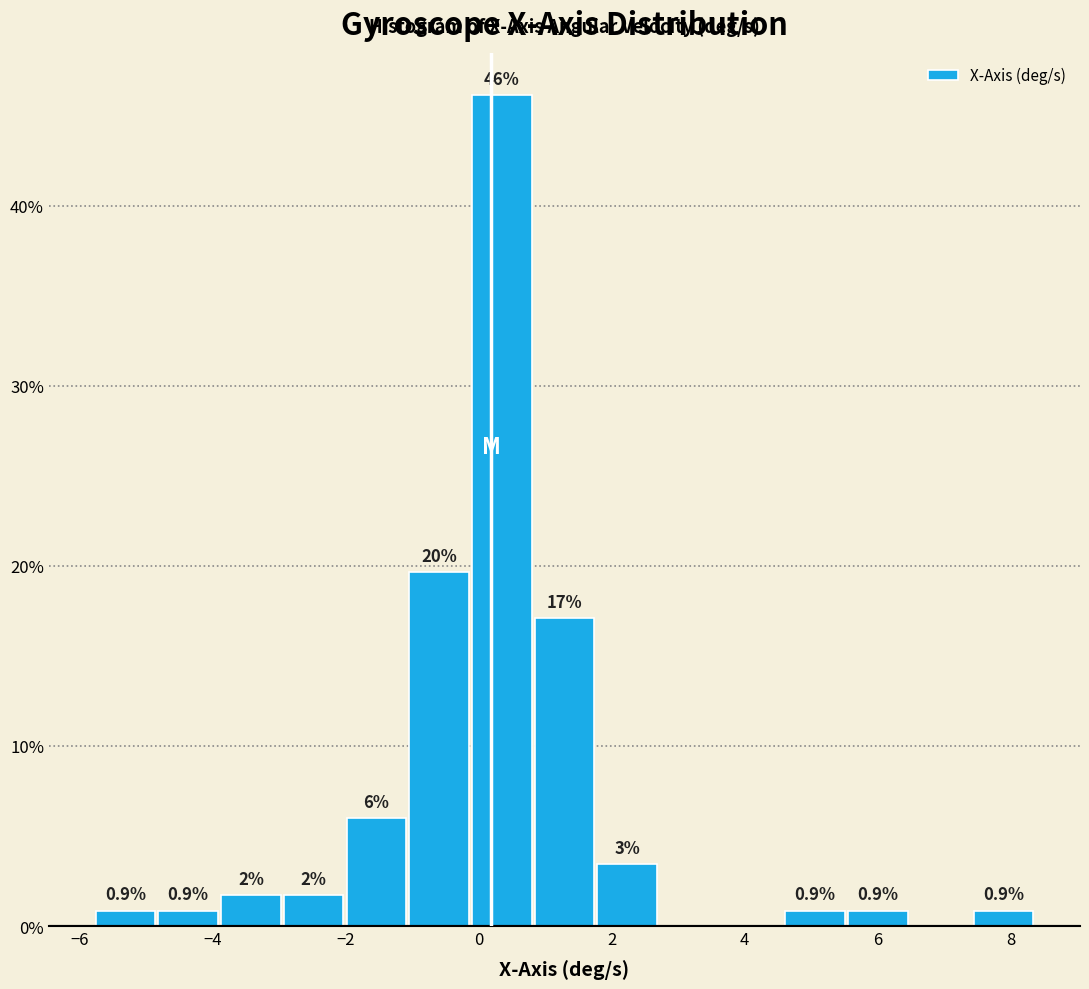

Over which range of the x-axis is the bar tallest?

-0.2 to 0.8